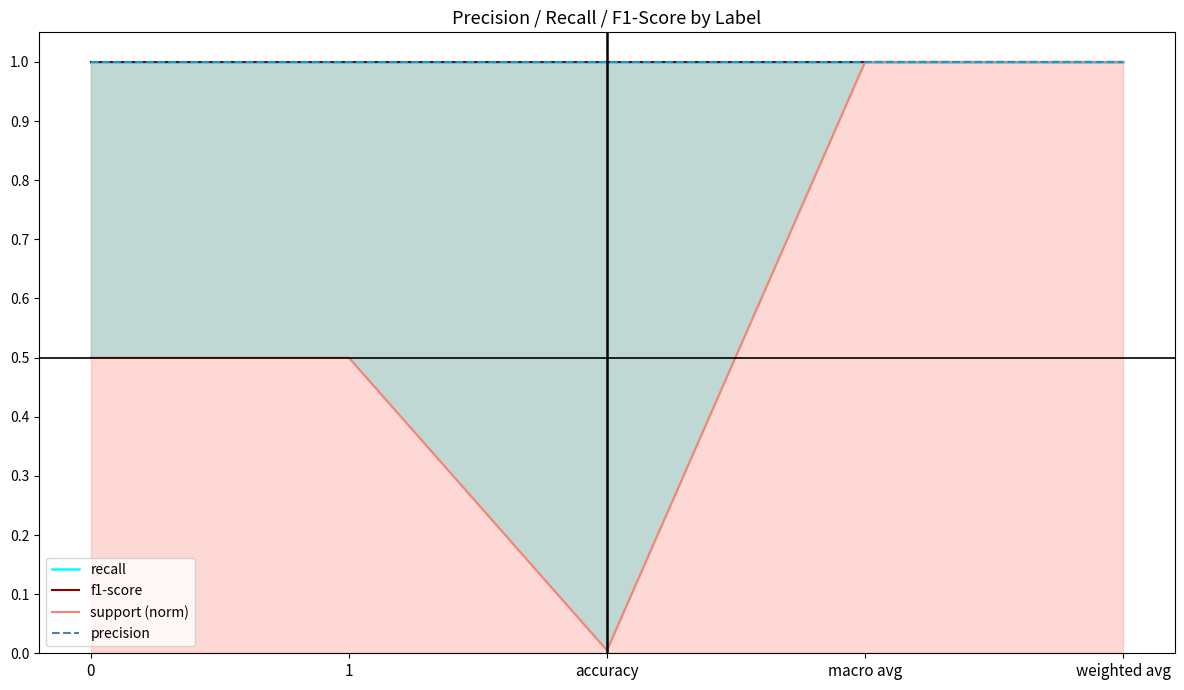

Reading left to right, transcribe all the data shown in this chart.

recall: 1.0	1.0	1.0	1.0	1.0
f1-score: 1.0	1.0	1.0	1.0	1.0
support (norm): 0.5	0.5	0.0	1.0	1.0
precision: 1.0	1.0	1.0	1.0	1.0